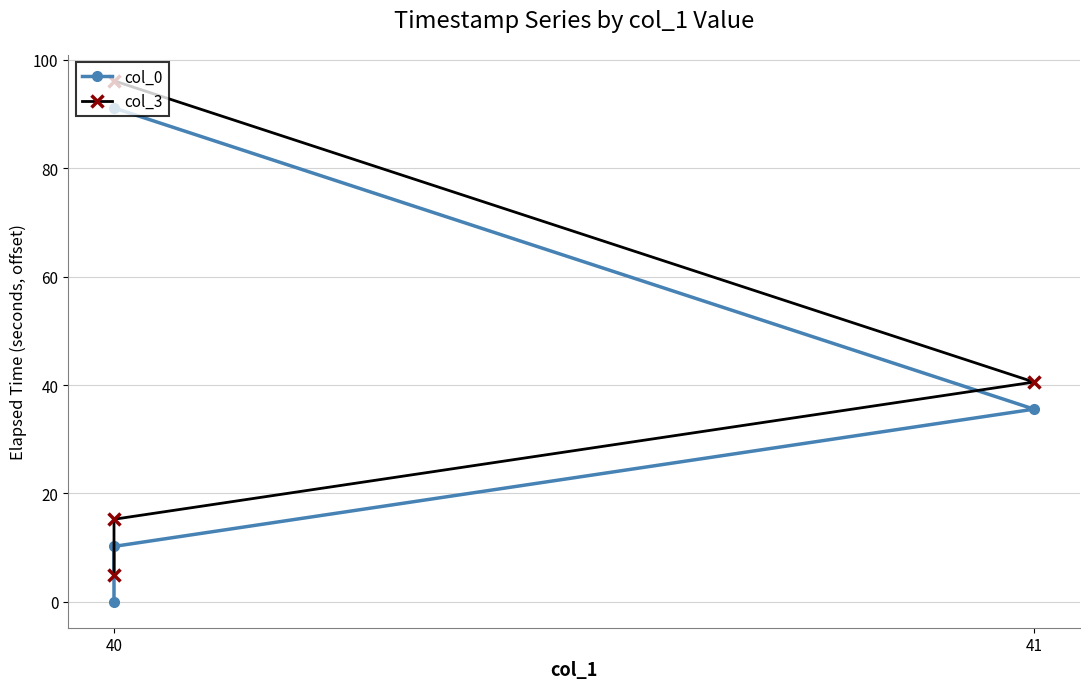

Is the value of col_0 at 40 greater than the value of col_3 at 40?

No